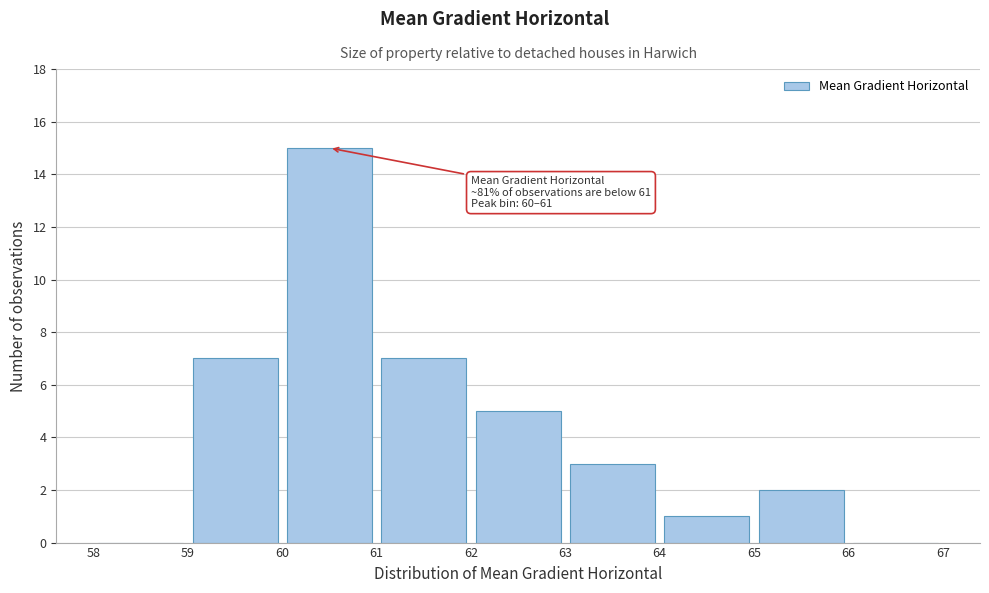

Which range on the x-axis has the tallest bar?

60 to 61